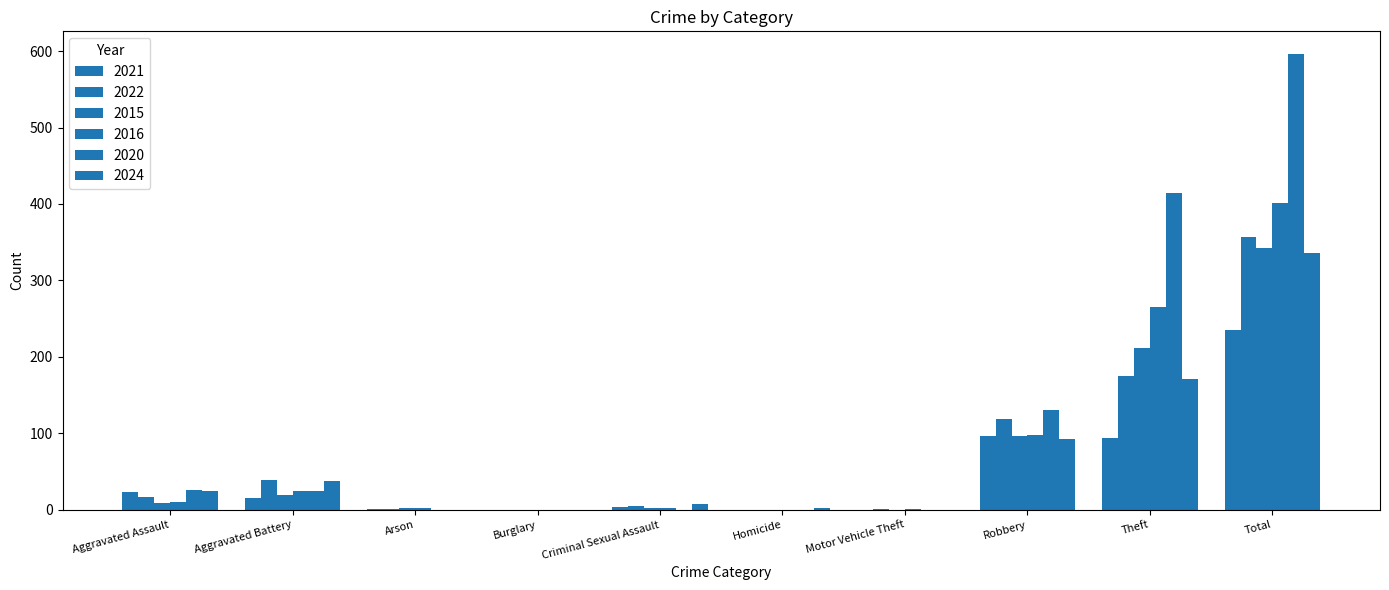

Between Arson and Homicide, which is larger?

Arson